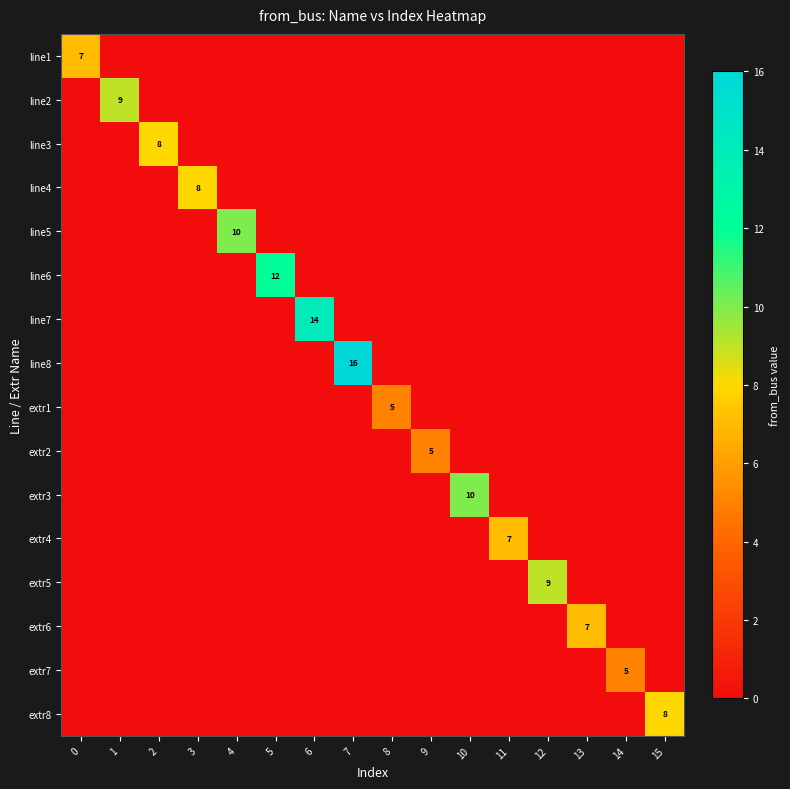

How many extr6 values are between 0 and 1?

15